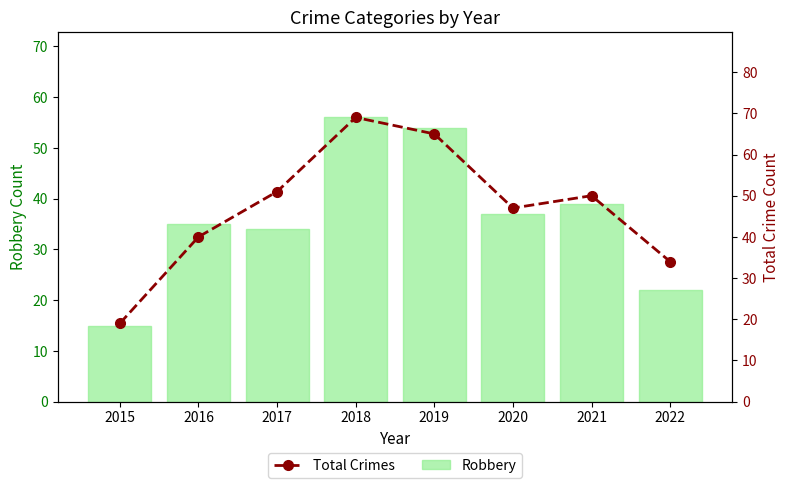

What are all the series names shown in the legend?

Robbery, Total